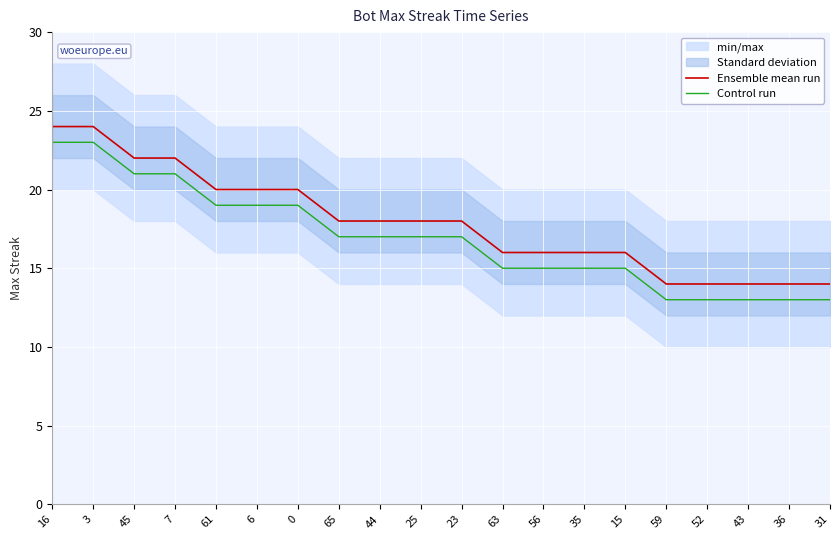

Rank the series by their average value, from highest to lowest.

Ensemble mean run, Control run